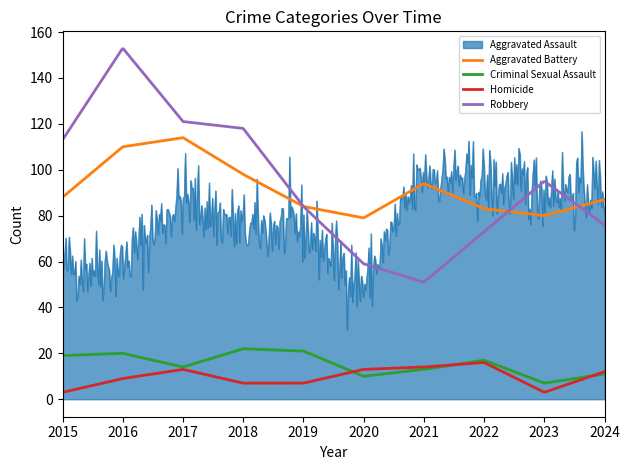

Which series has the largest range (max minus min)?

Robbery